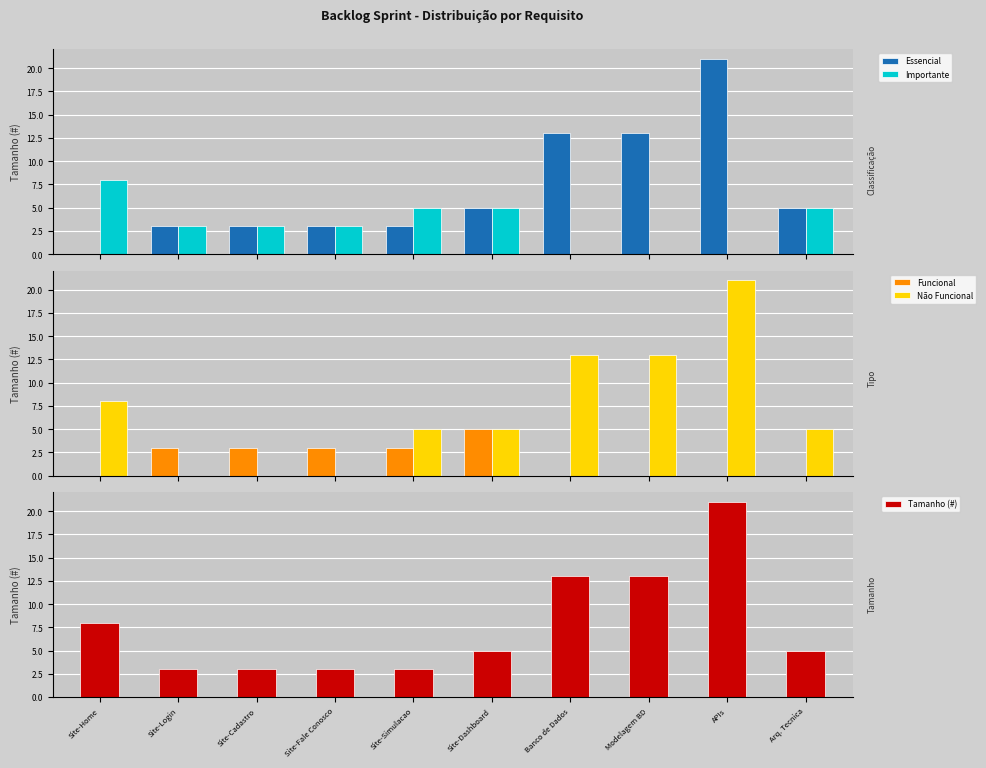

Is it true that Importante equals 2 at Site-Simulacao?

False